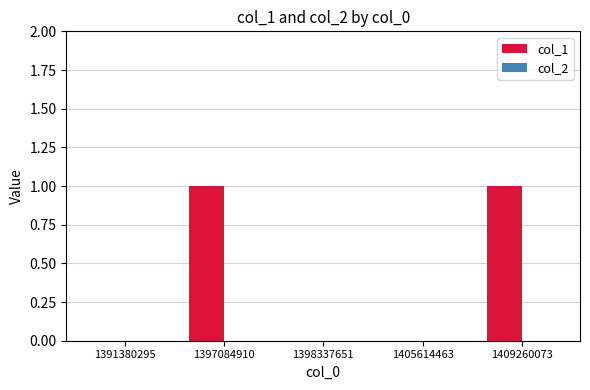

What is the change in value from 1391380295 to 1409260073?

+1